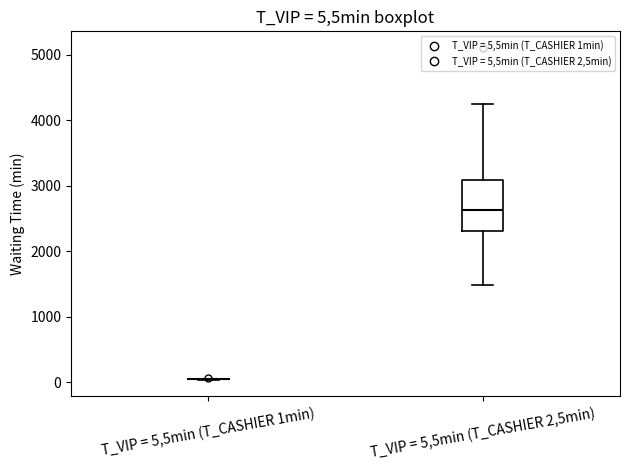

Comparing the boxes themselves (not the whiskers), which one is the tallest?

T_VIP = 5,5min (T_CASHIER 2,5min)